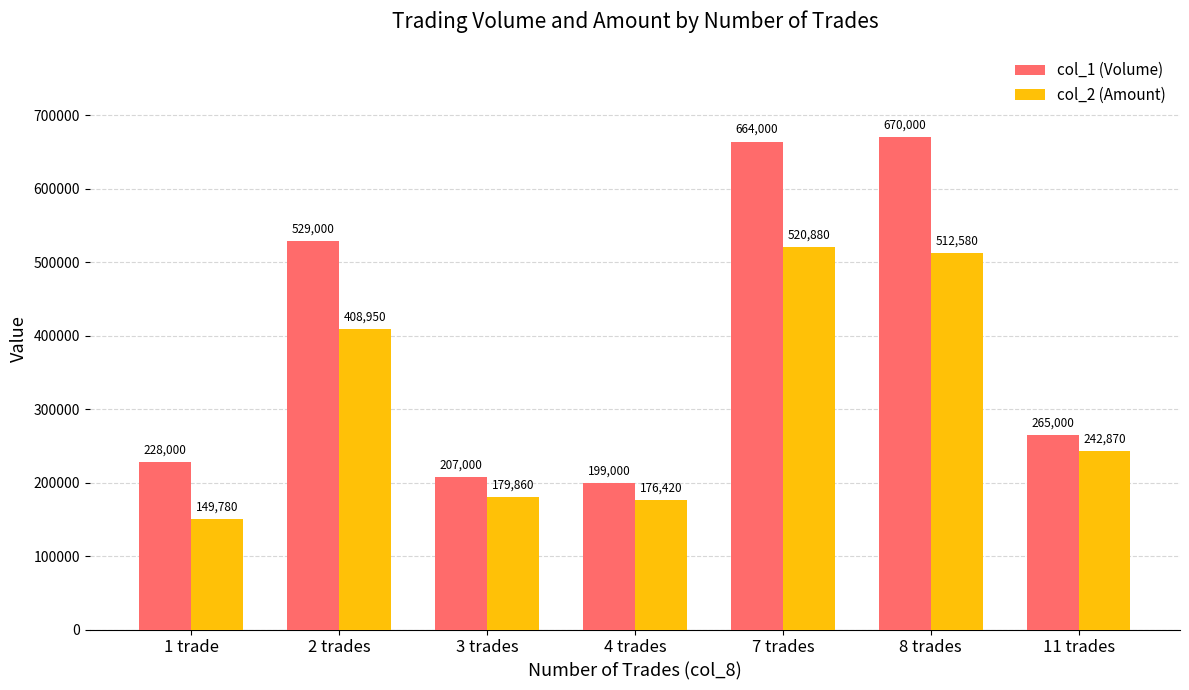

What is the average value of the col_2 (Amount) series?

313049